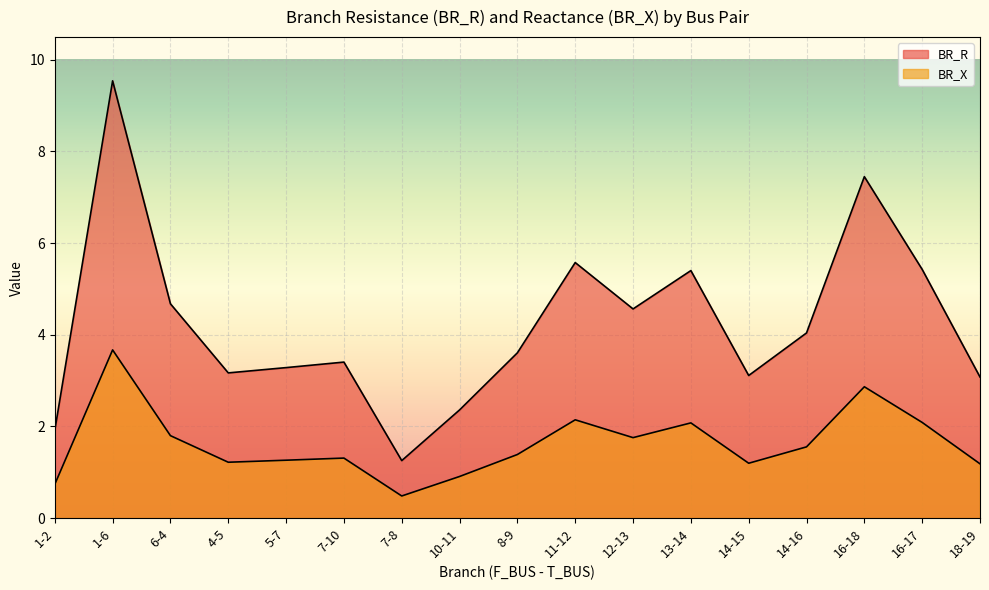

True or false: BR_R and BR_X cross at least once.

False